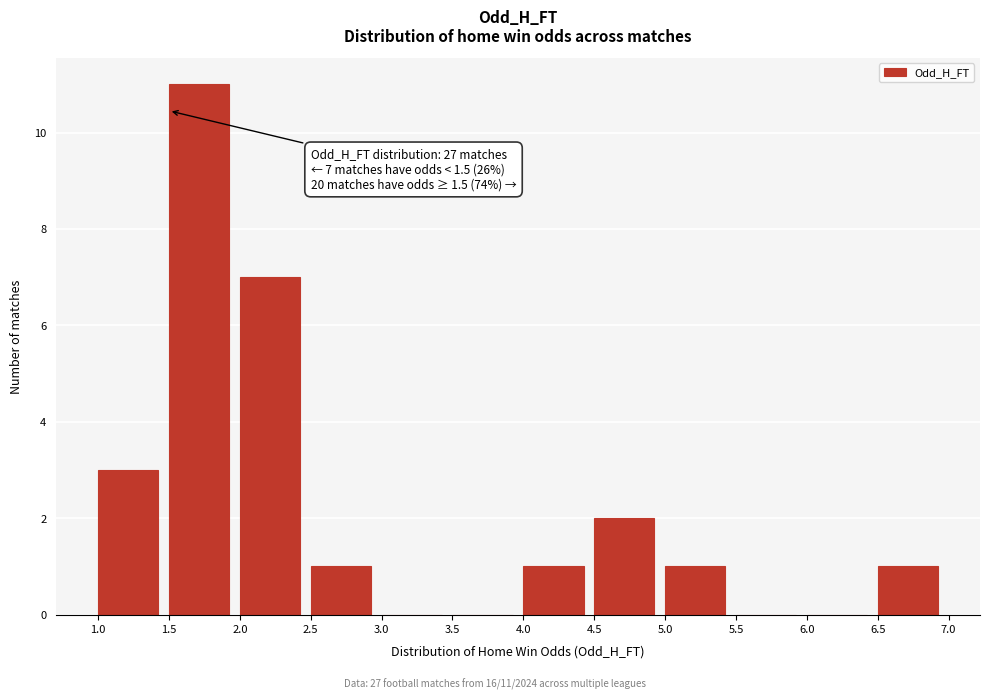

Which range on the x-axis has the tallest bar?

1.5 to 2.0